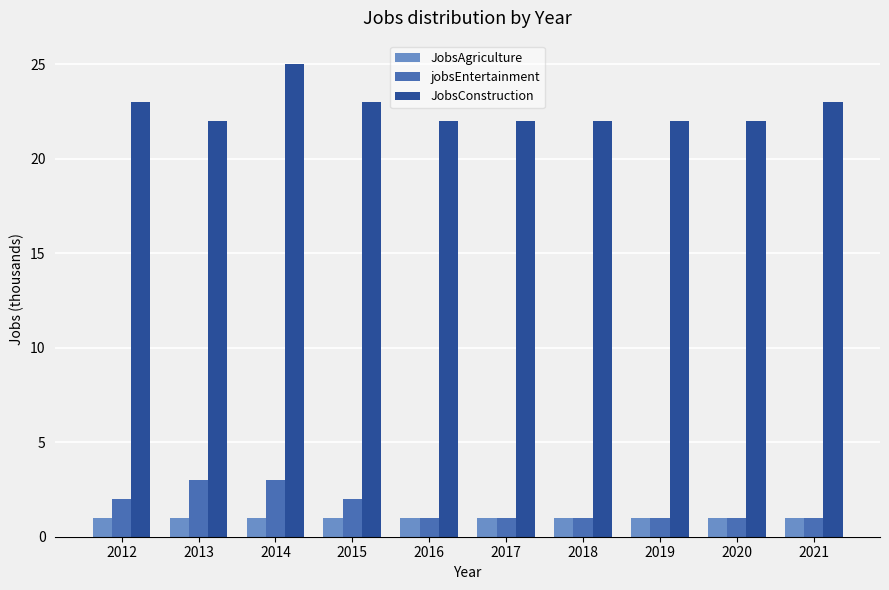

List the series in order of their peak value, highest first.

JobsConstruction, jobsEntertainment, JobsAgriculture